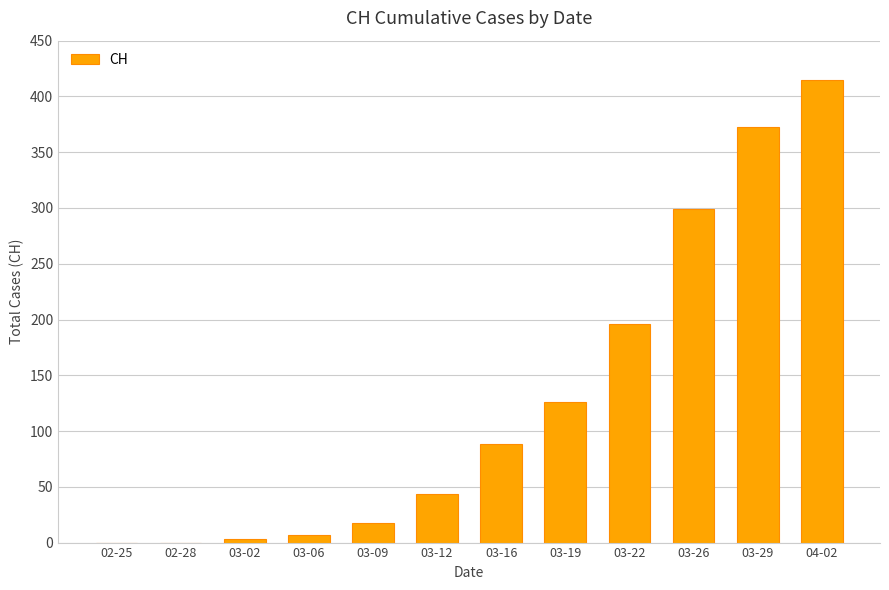

What is the sum of all values?

1569